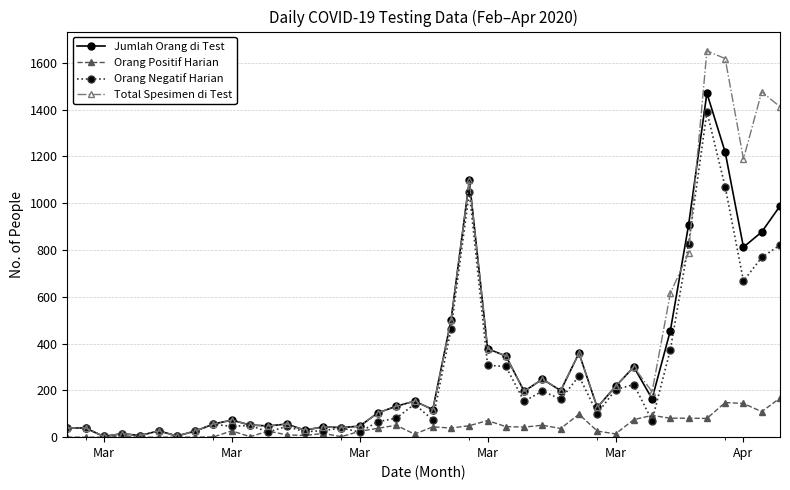

Does the chart have visible grid lines?

Yes